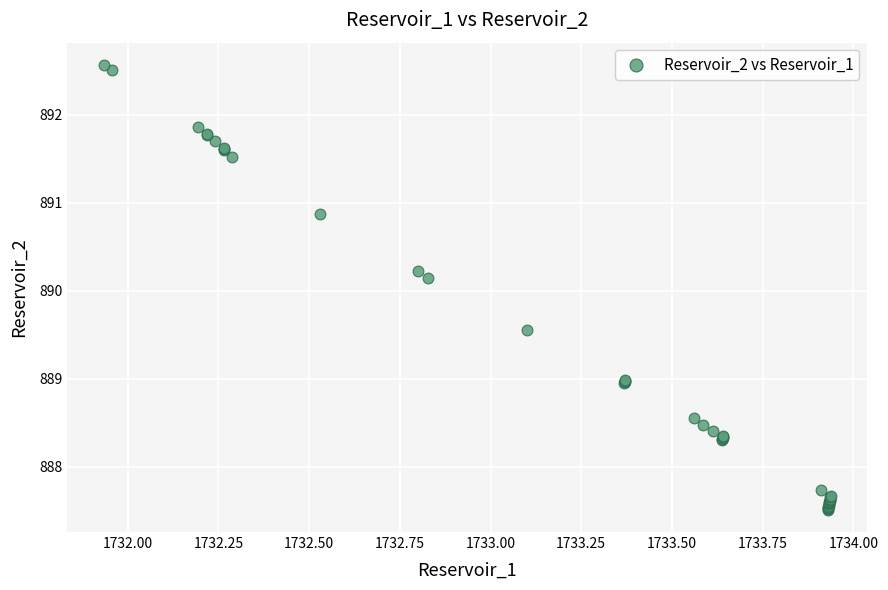

What Y value in the scatter plot is closest to 890?

890.1